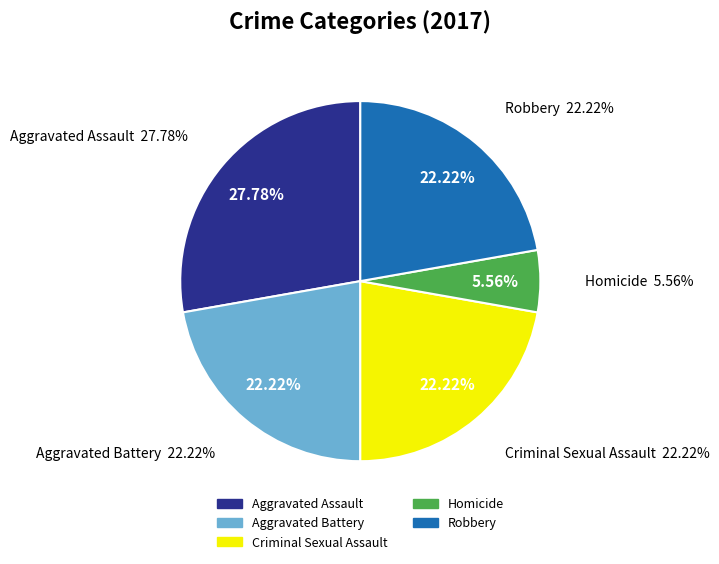

Does Homicide represent more than half of the total?

No